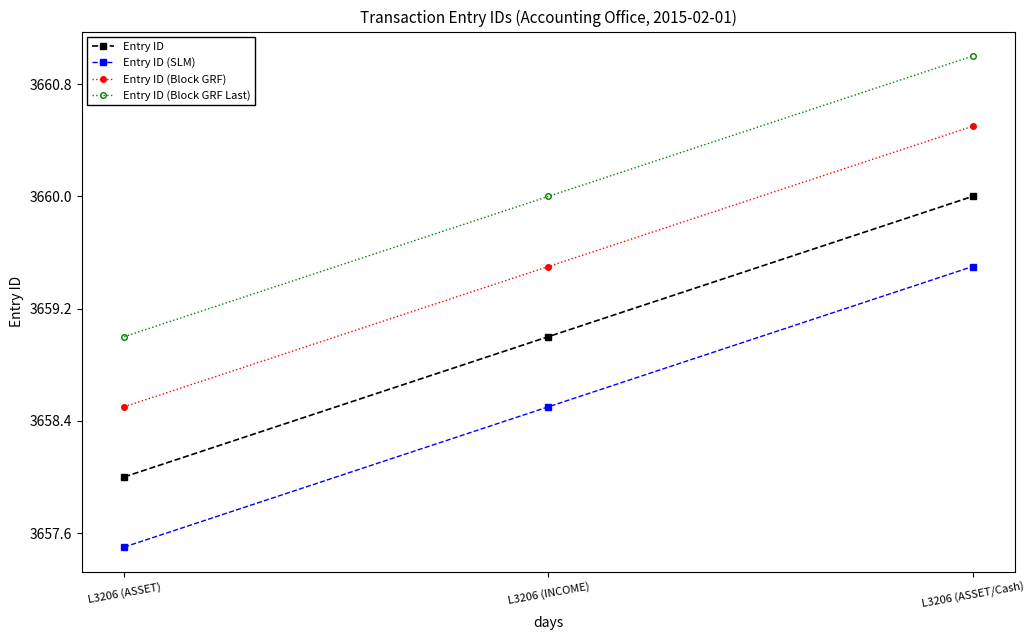

Does the chart have visible grid lines?

No